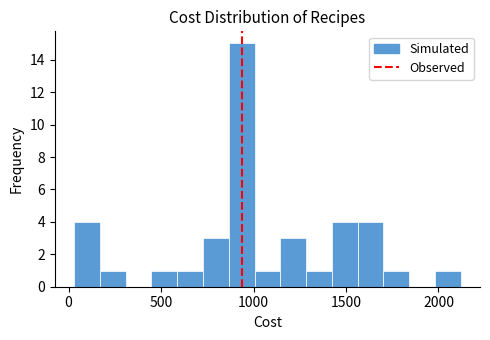

Read against the x-axis, roughly where is the centre of the tallest bar?

950